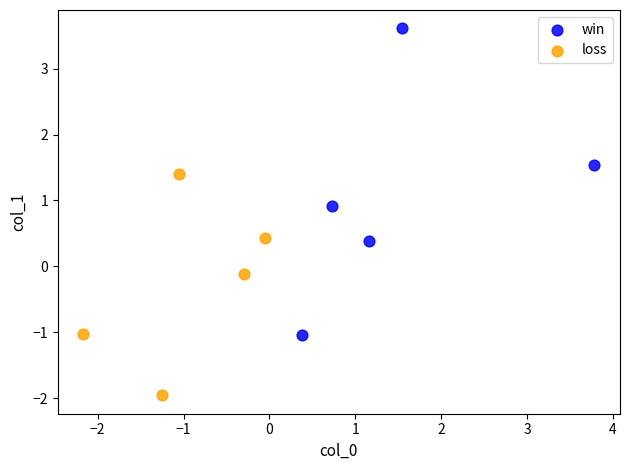

Which series has the largest Y range (max minus min)?

win